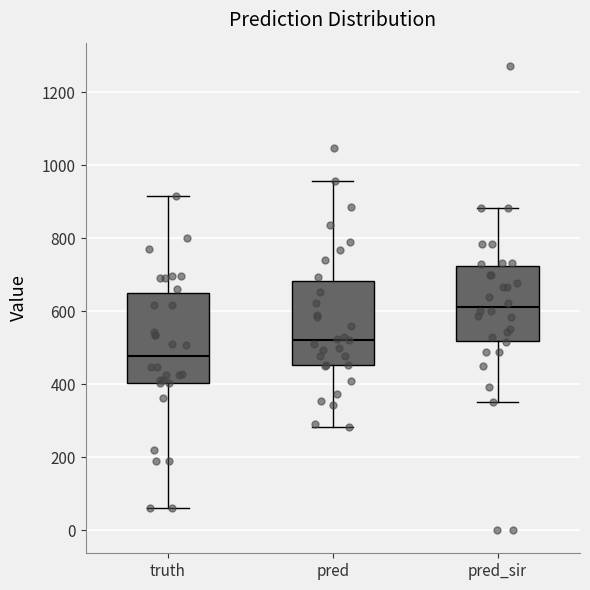

Reading left to right, transcribe this box plot: for each box, give where its median line is, the range the box spans, and where its two whiskers end, as read against the y-axis. The values are not printed on the chart, so give them approximately, as read against the axis.

truth: median 480, box 400 to 660, whiskers 60 to 920
pred: median 520, box 460 to 680, whiskers 280 to 960
pred_sir: median 620, box 520 to 720, whiskers 360 to 880